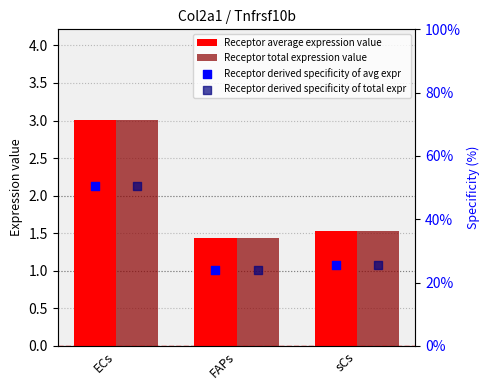

Is the value of Receptor total expression value at sCs greater than the value of Receptor average expression value at ECs?

No